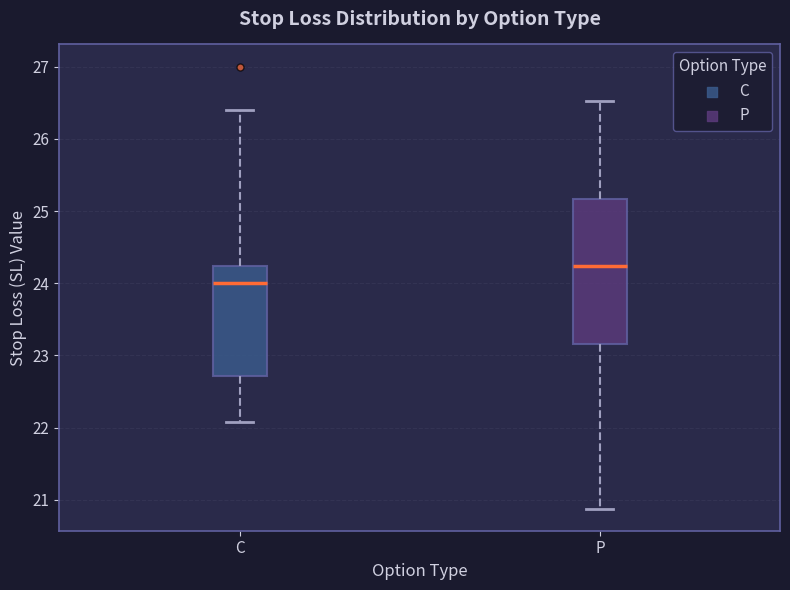

Reading left to right, read every box against the y-axis: the position of its median line, the range the box covers, and the ends of its whiskers. The values are not printed on the chart, so give them approximately, as read against the axis.

C: median 24.0, box 22.7 to 24.2, whiskers 22.1 to 26.4
P: median 24.2, box 23.2 to 25.2, whiskers 20.9 to 26.5